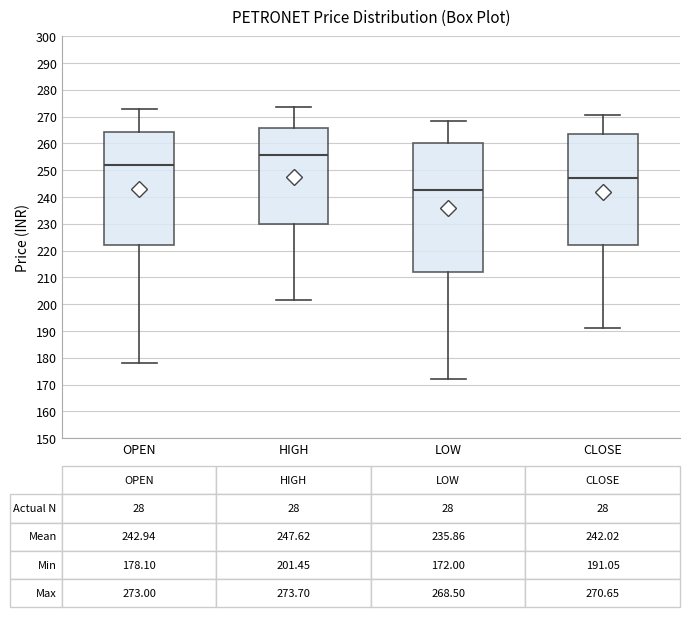

Which box has the lowest median line?

LOW